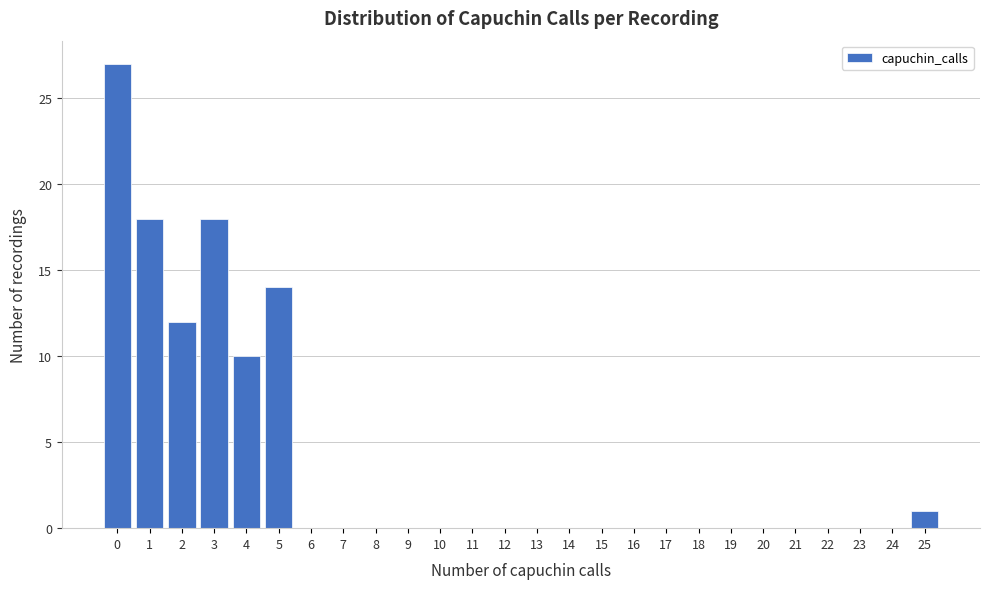

Reading left to right, transcribe this chart: for each bar, give the range it covers on the x-axis and its height. The values are not printed on the chart, so give them approximately, as read against the axis.

-0.5 to 0.5: 27
0.5 to 1.5: 18
1.5 to 2.5: 12
2.5 to 3.5: 18
3.5 to 4.5: 10
4.5 to 5.5: 14
5.5 to 6.5: 0
6.5 to 7.5: 0
7.5 to 8.5: 0
8.5 to 9.5: 0
9.5 to 10.5: 0
10.5 to 11.5: 0
11.5 to 12.5: 0
12.5 to 13.5: 0
13.5 to 14.5: 0
14.5 to 15.5: 0
15.5 to 16.5: 0
16.5 to 17.5: 0
17.5 to 18.5: 0
18.5 to 19.5: 0
19.5 to 20.5: 0
20.5 to 21.5: 0
21.5 to 22.5: 0
22.5 to 23.5: 0
23.5 to 24.5: 0
24.5 to 25.5: 1